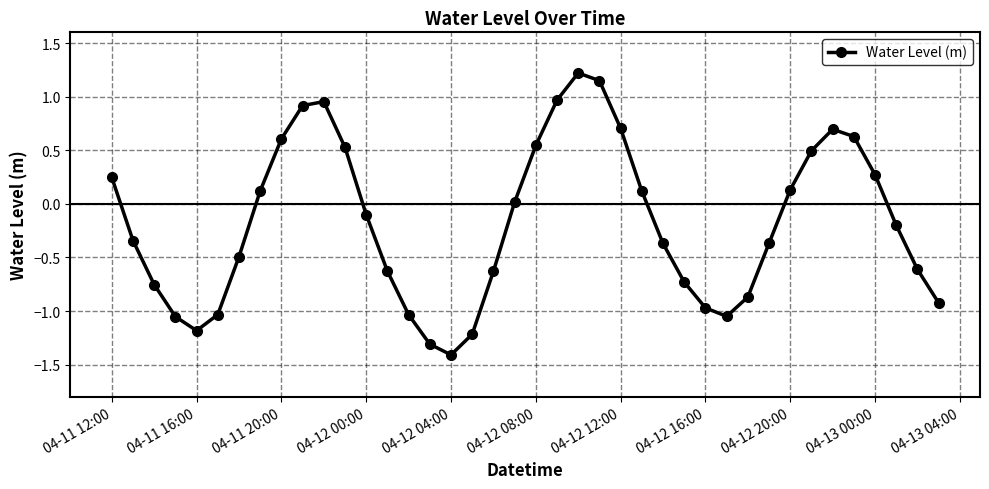

How many points are higher than both their immediate neighbors (excluding endpoints)?

3